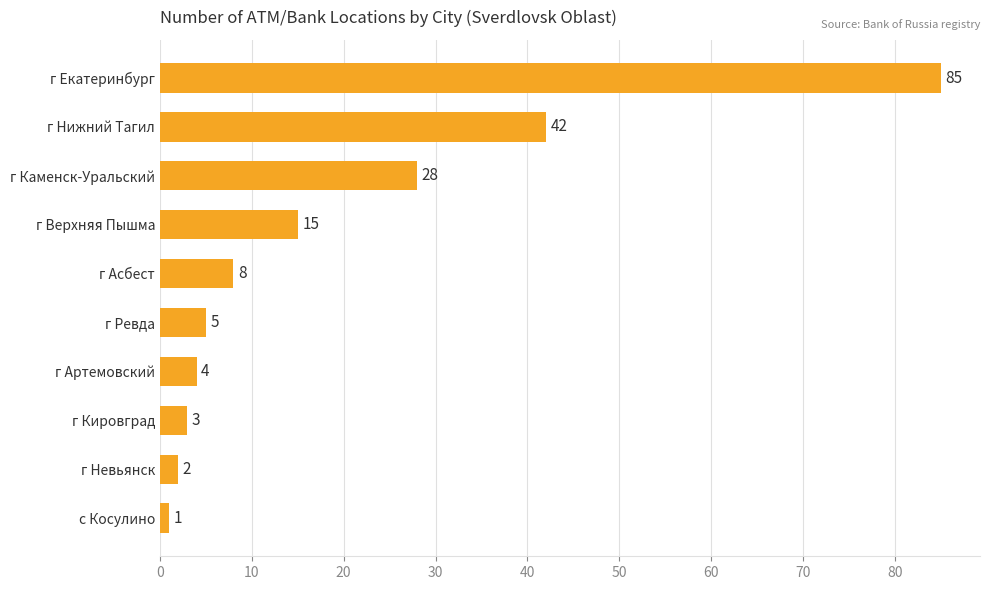

Approximately how many times larger is the value at г Нижний Тагил compared to г Верхняя Пышма?

2.8